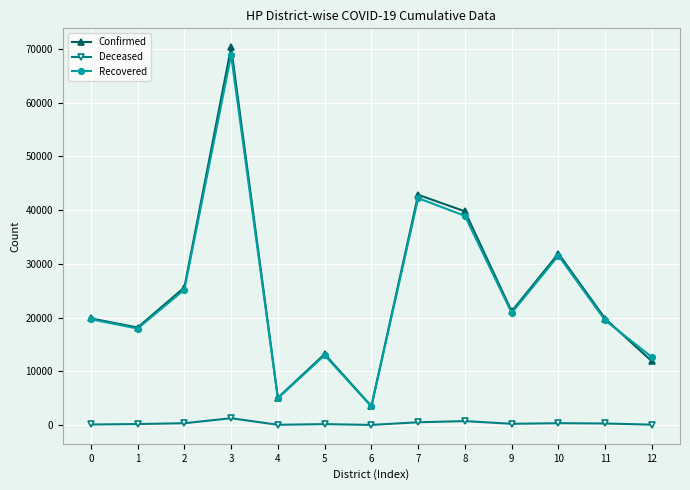

List the series in order of their peak value, highest first.

Confirmed, Recovered, Deceased